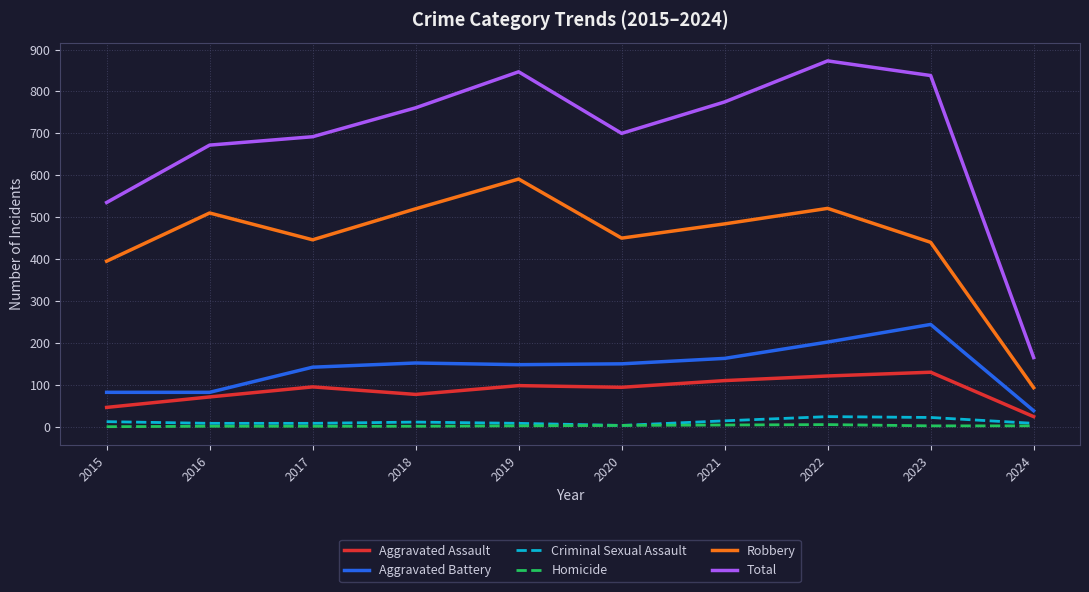

True or false: Total has more than 1 points higher than both neighbors.

True